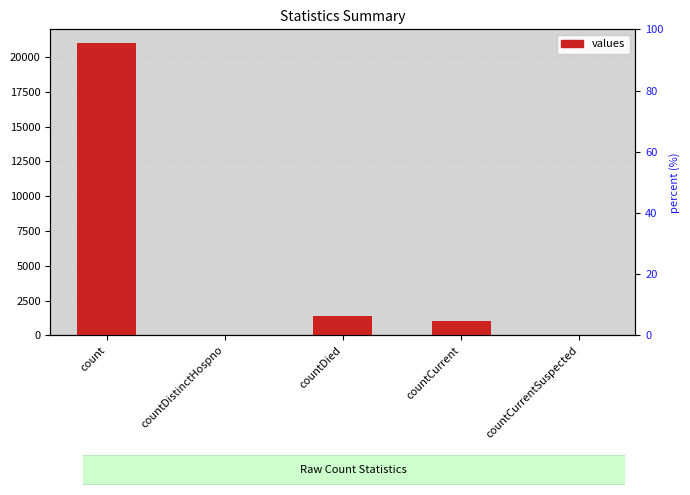

What is the label of the 3rd bar from the right?

countDied